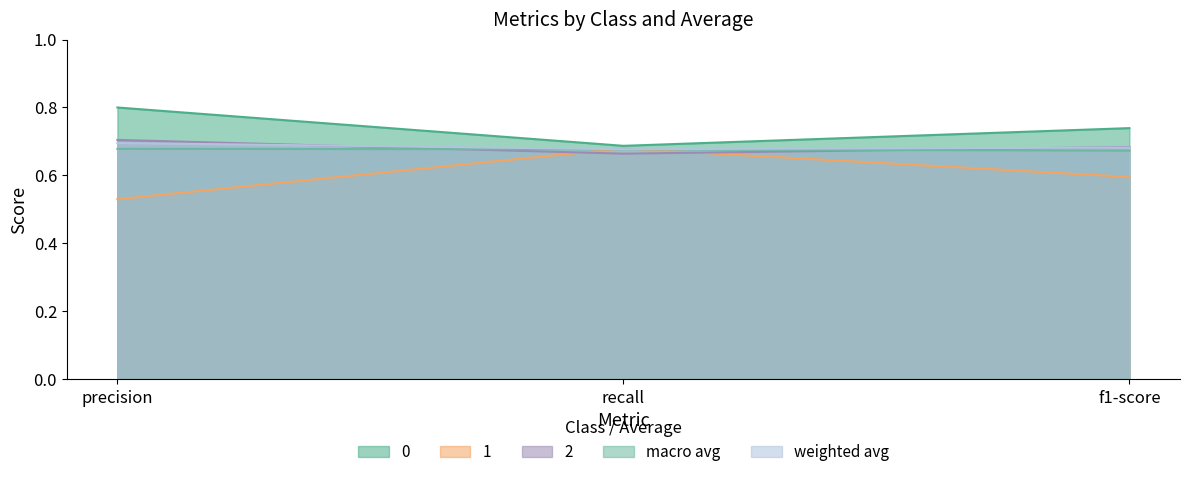

What is the highest value of the 0 series?

0.8